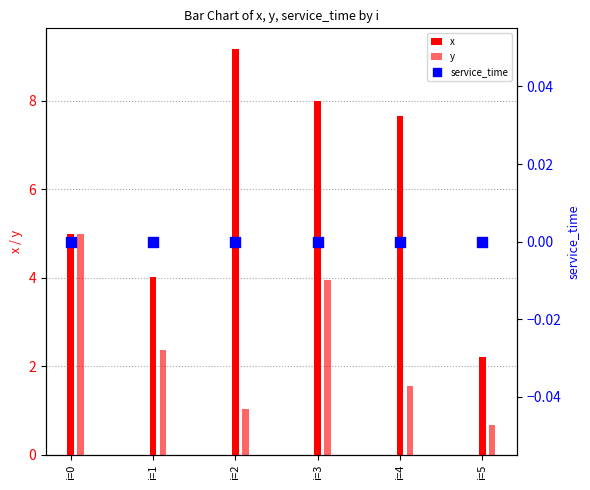

Which series has the largest total across all categories?

x